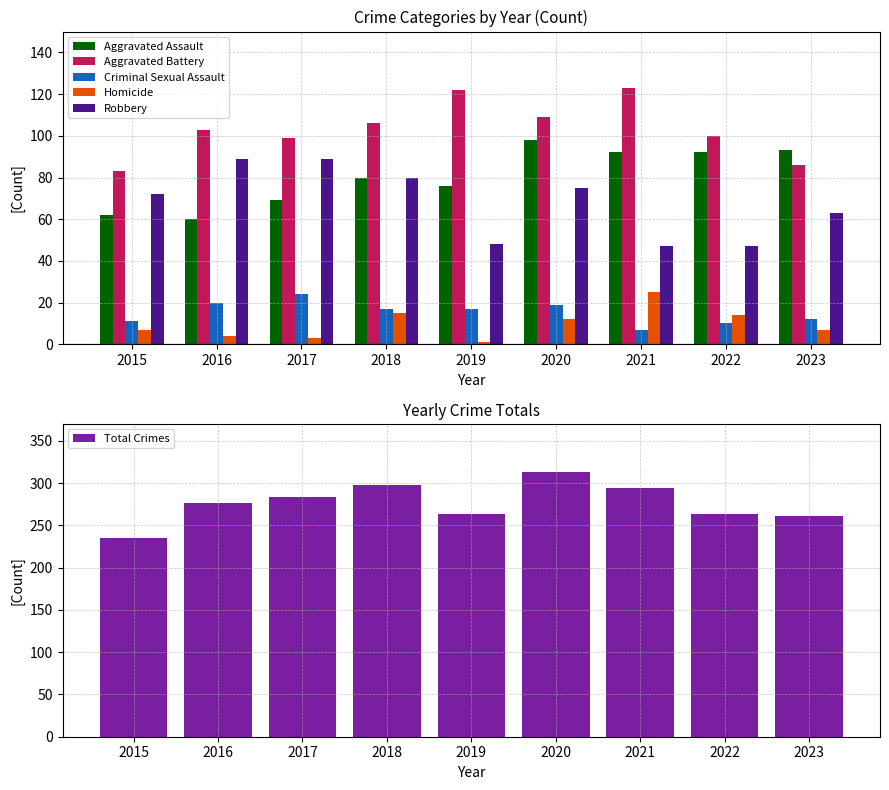

Is the value of Homicide at 2020 greater than the value of Criminal Sexual Assault at 2023?

No